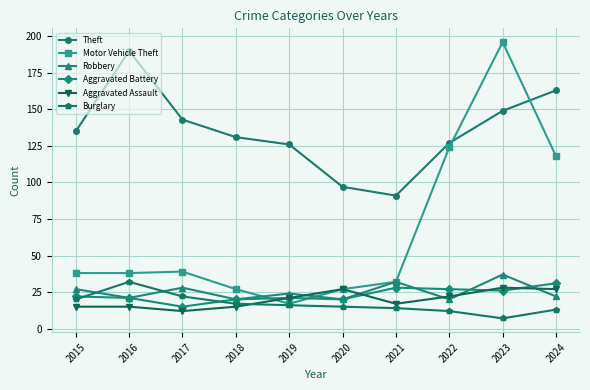

Where is Motor Vehicle Theft nearest to the value 106?

2024